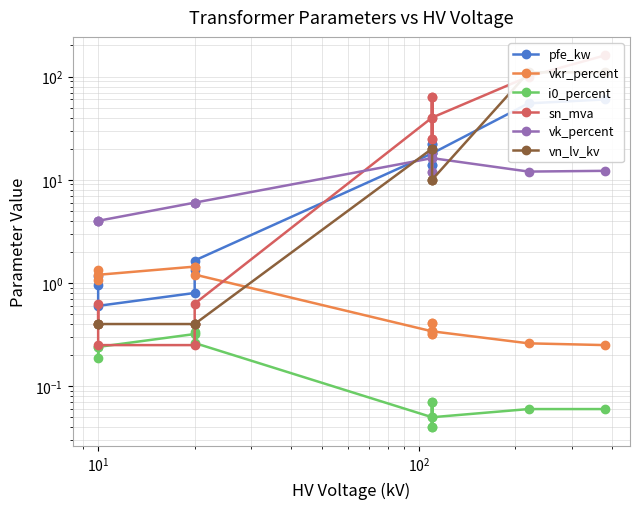

True or false: vk_percent has a value of 7.2 at 13.

False